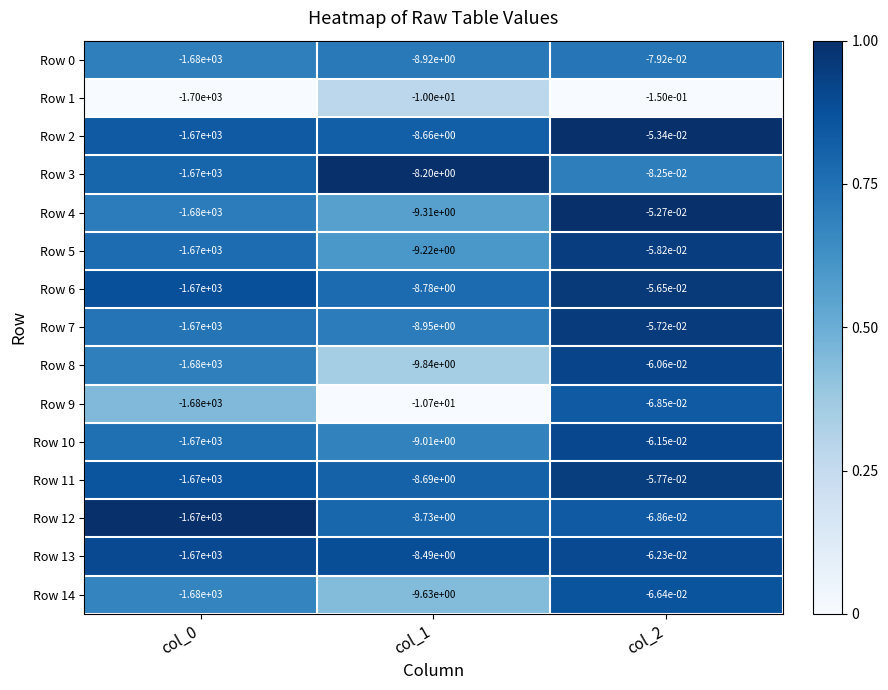

Is it true that Row 7 equals -14.8 at col_1?

False